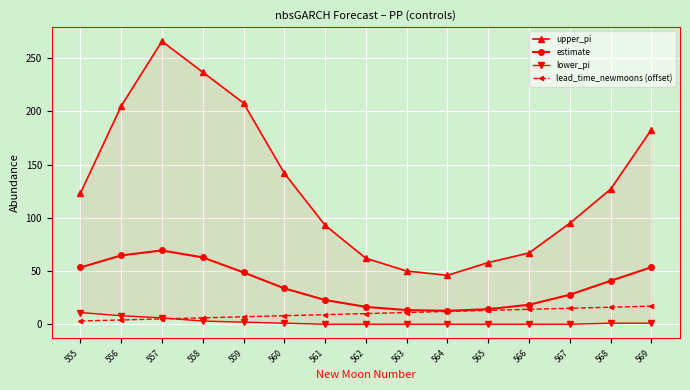

Reading left to right, extract all data points from this chart.

upper_pi: 555=123.0	556=205.0	557=266.0	558=237.0	559=208.0	560=142.0	561=93.0	562=62.0	563=50.0	564=46.0	565=58.0	566=67.0	567=95.0	568=127.0	569=183.0
estimate: 555=53.3	556=64.7	557=69.3	558=62.8	559=48.7	560=33.8	561=22.7	562=16.3	563=13.3	564=12.6	565=14.2	566=18.3	567=27.7	568=40.8	569=53.6
lower_pi: 555=11.0	556=8.0	557=6.0	558=3.0	559=2.0	560=1.0	561=0.0	562=0.0	563=0.0	564=0.0	565=0.0	566=0.0	567=0.0	568=1.0	569=1.0
lead_time_newmoons (offset): 555=3.0	556=4.0	557=5.0	558=6.0	559=7.0	560=8.0	561=9.0	562=10.0	563=11.0	564=12.0	565=13.0	566=14.0	567=15.0	568=16.0	569=17.0